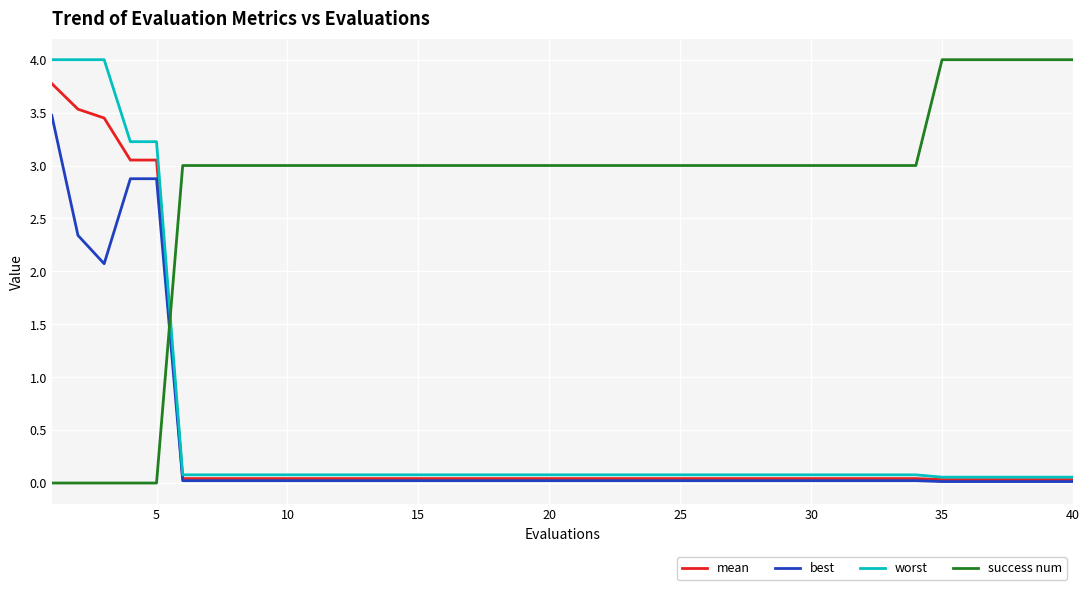

True or false: worst and best cross at least once.

False